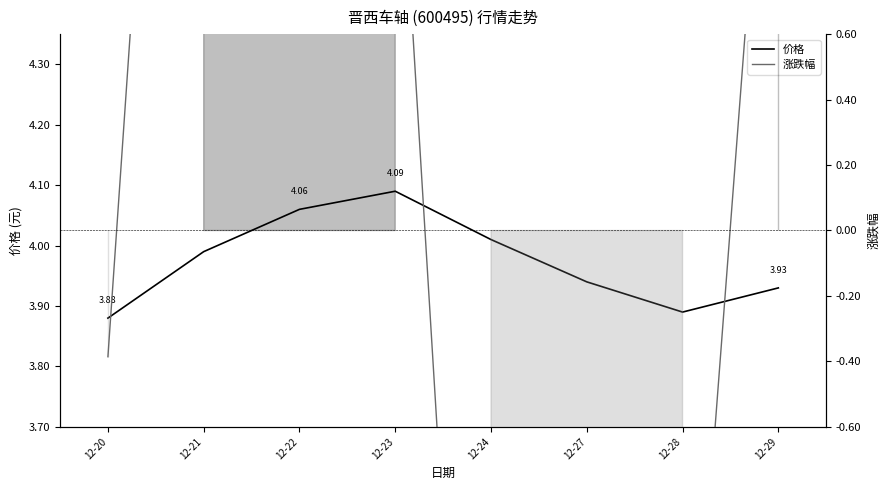

Reading left to right, what are all the values shown in this chart?

价格: 3.9	4.0	4.1	4.1	4.0	3.9	3.9	3.9
涨跌幅: -0.4	3.9	2.6	1.5	-3.3	-2.6	-1.9	1.9